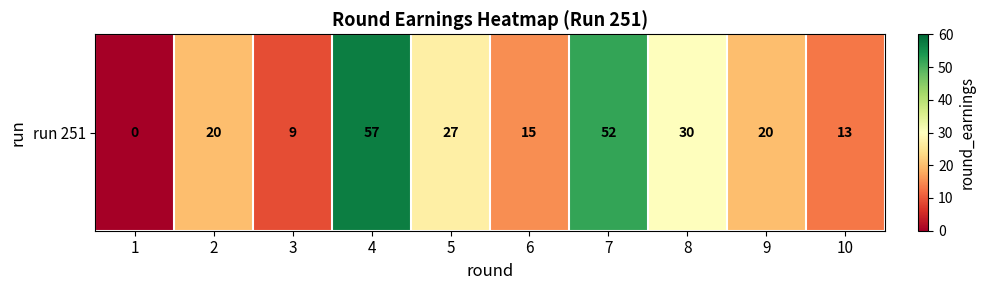

Reading left to right, extract all data points from this chart.

0	20	9	57	27	15	52	30	20	13